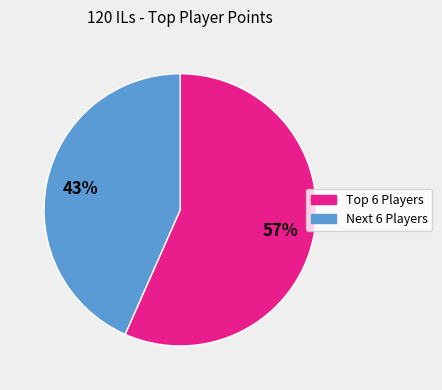

To the nearest percent, what is the average slice percentage?

50%